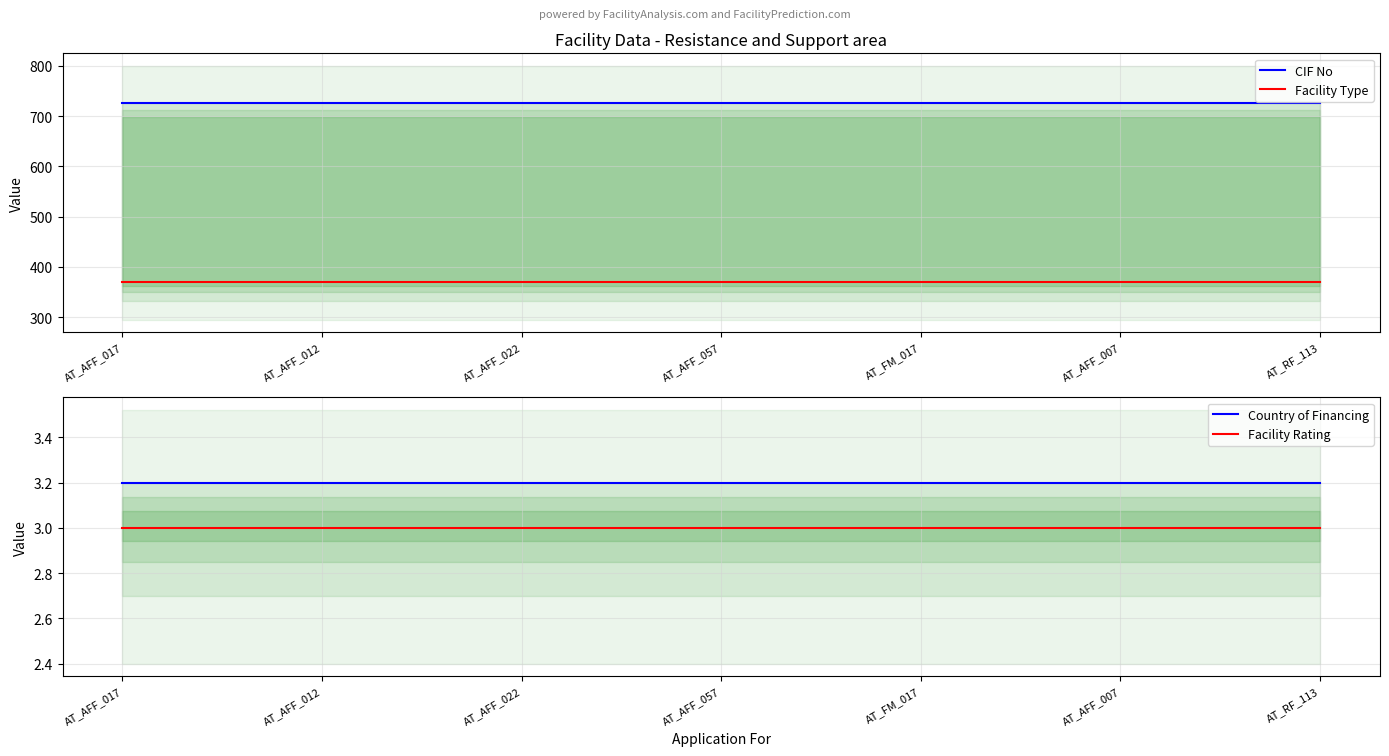

How many lines are shown in the chart?

4